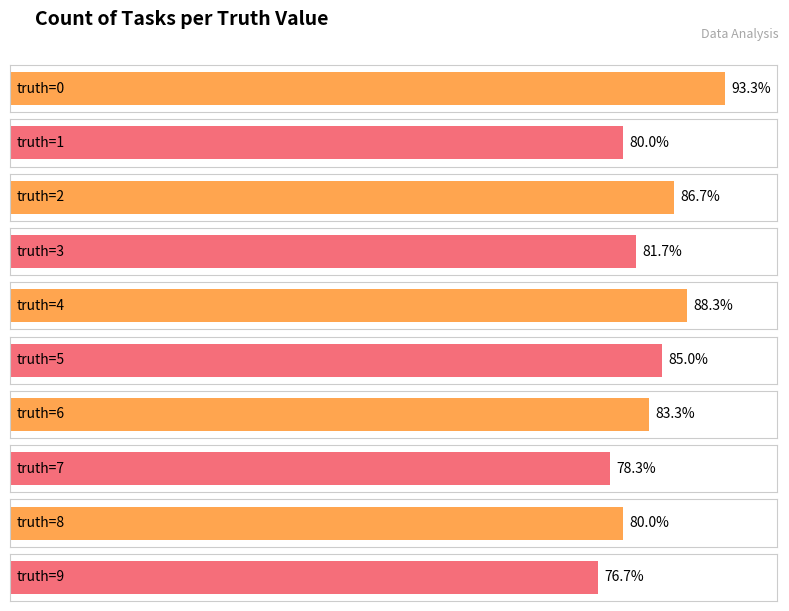

How many bars are there in total?

10